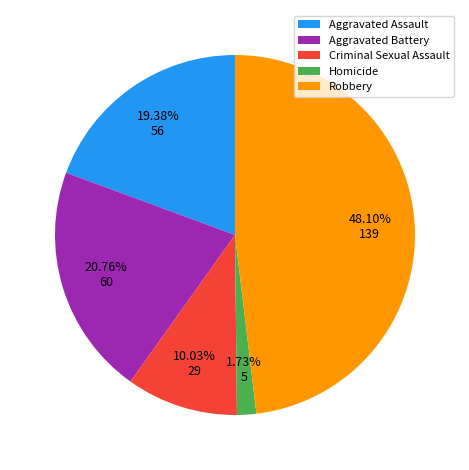

True or false: Homicide accounts for 13% of the total.

False